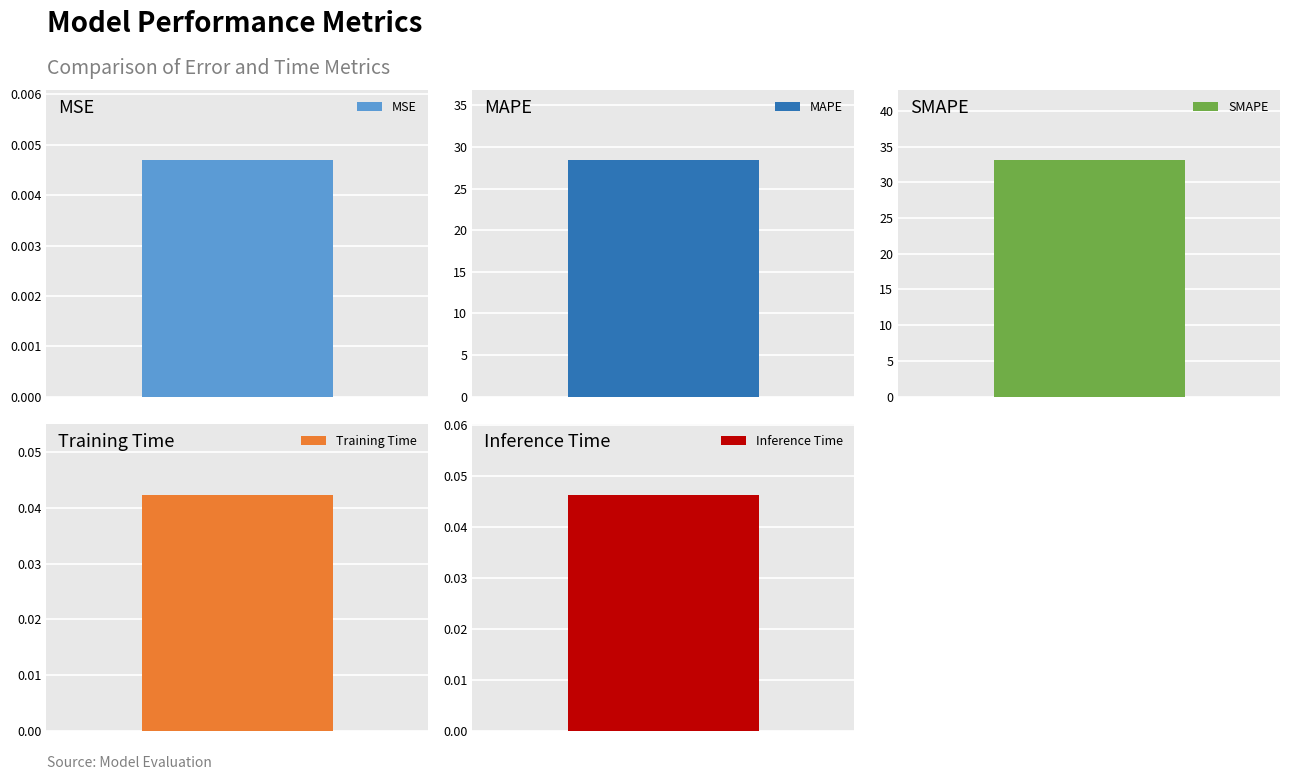

What is the label of the 4th bar from the right?

MAPE